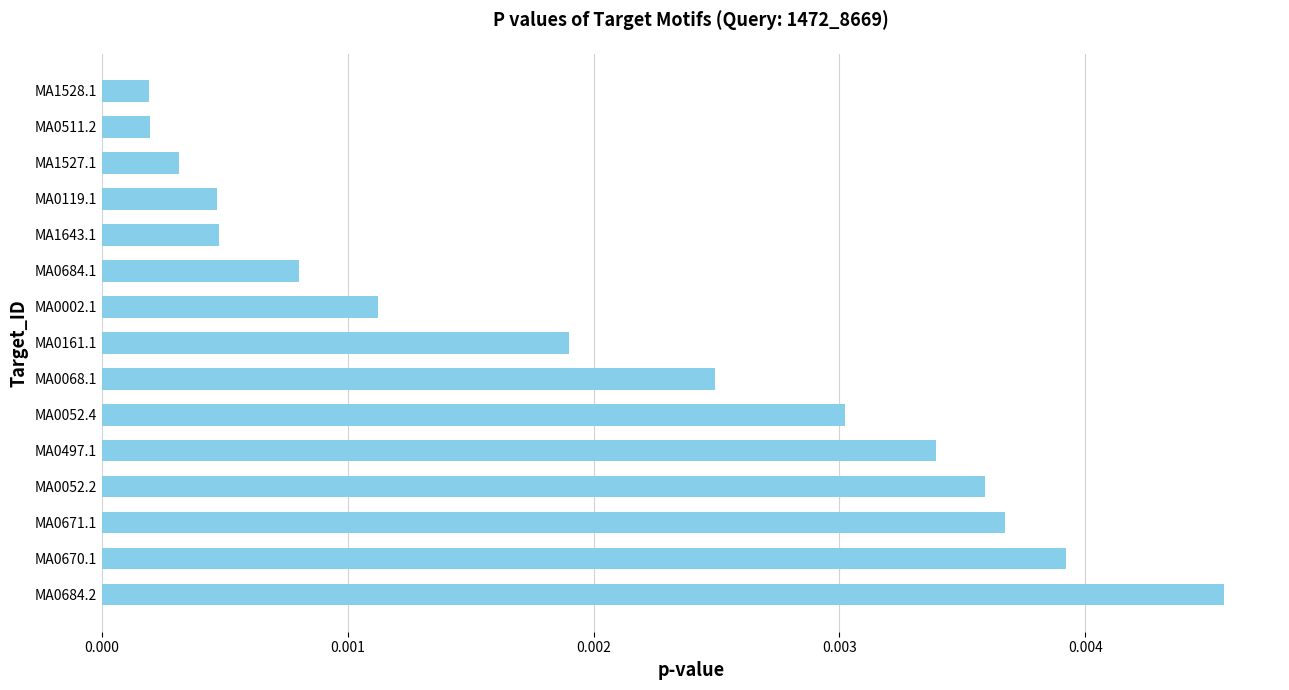

Between MA0511.2 and MA0002.1, which is larger?

MA0002.1